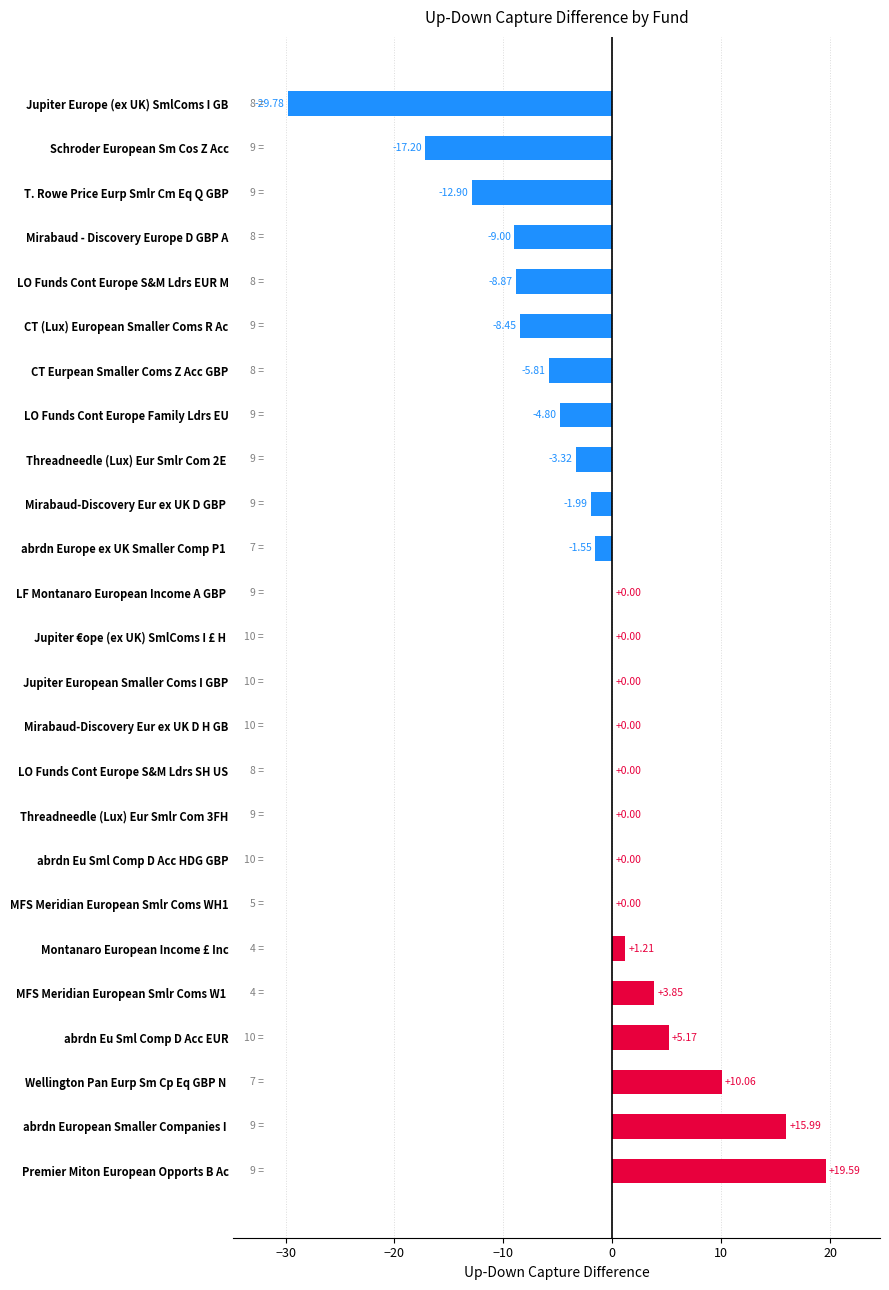

At which category does the chart reach its peak across all series?

Premier Miton European Opports B Ac